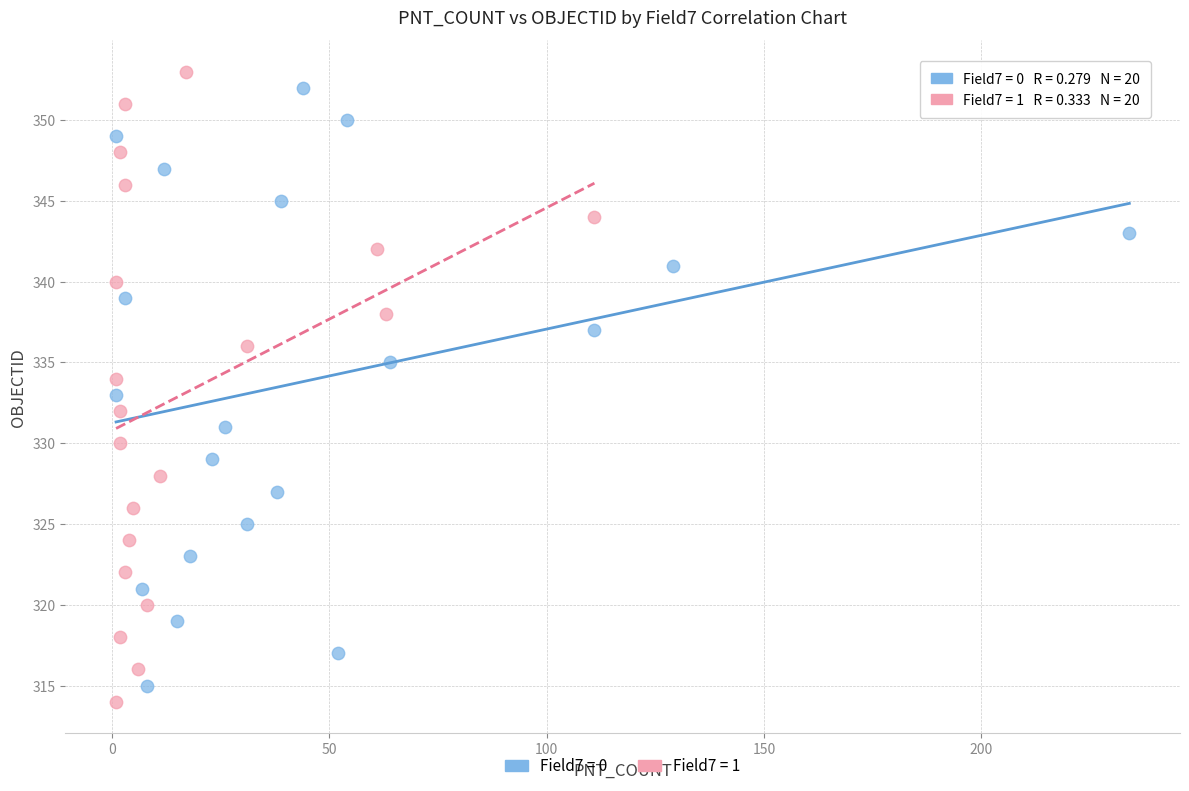

Which series contains the lowest Y value?

Field7 = 1